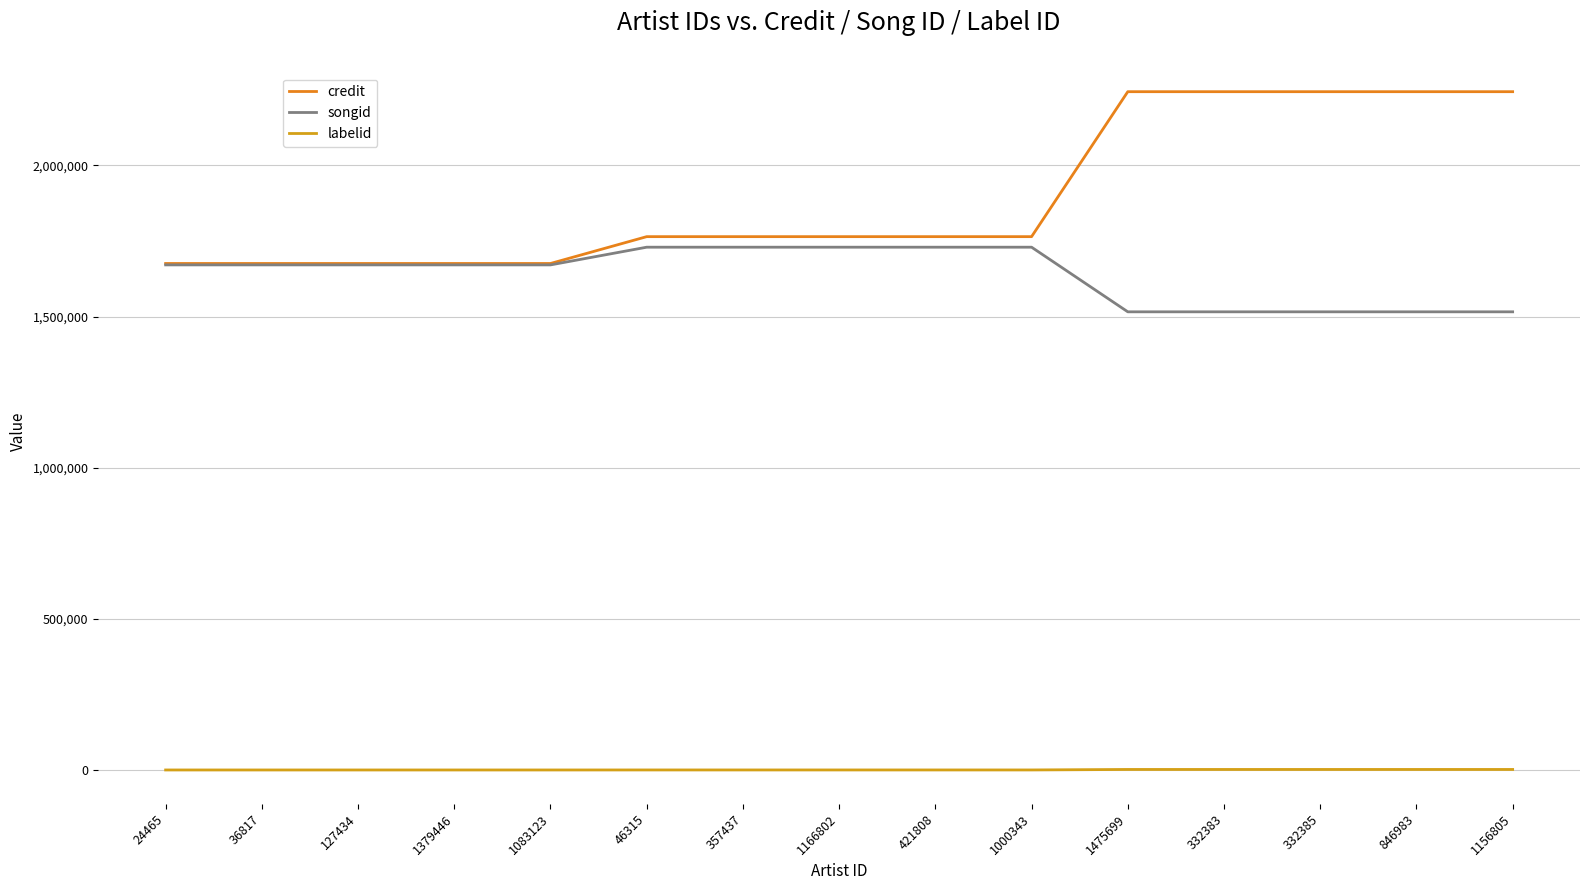

Does the chart display data point markers on the line(s)?

No